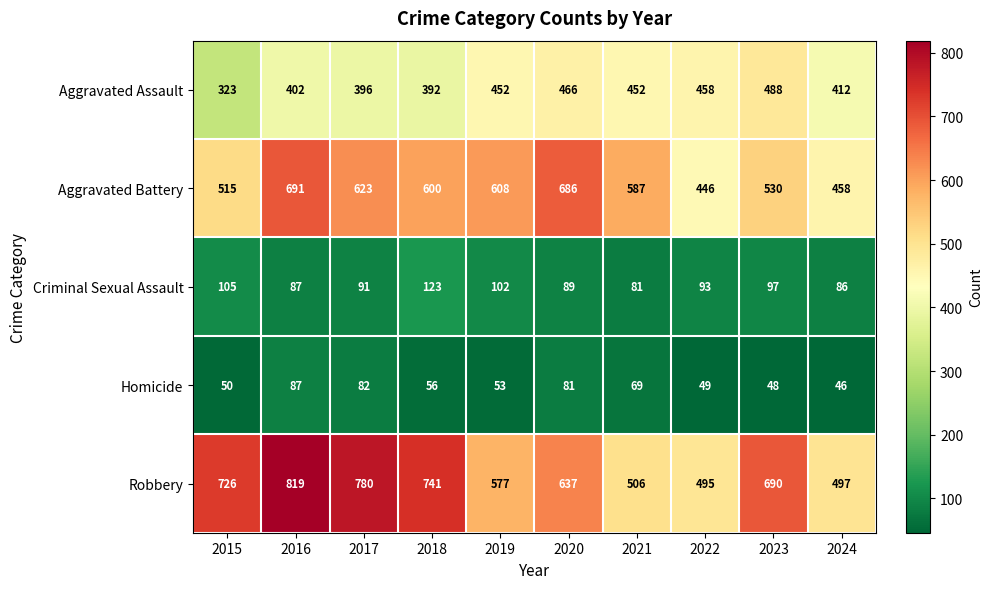

Which series has the widest spread of values?

Robbery